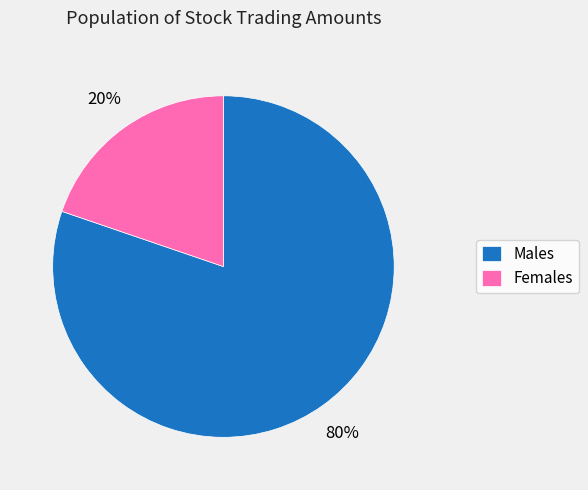

Combined, do Females and Males account for over 50%?

Yes